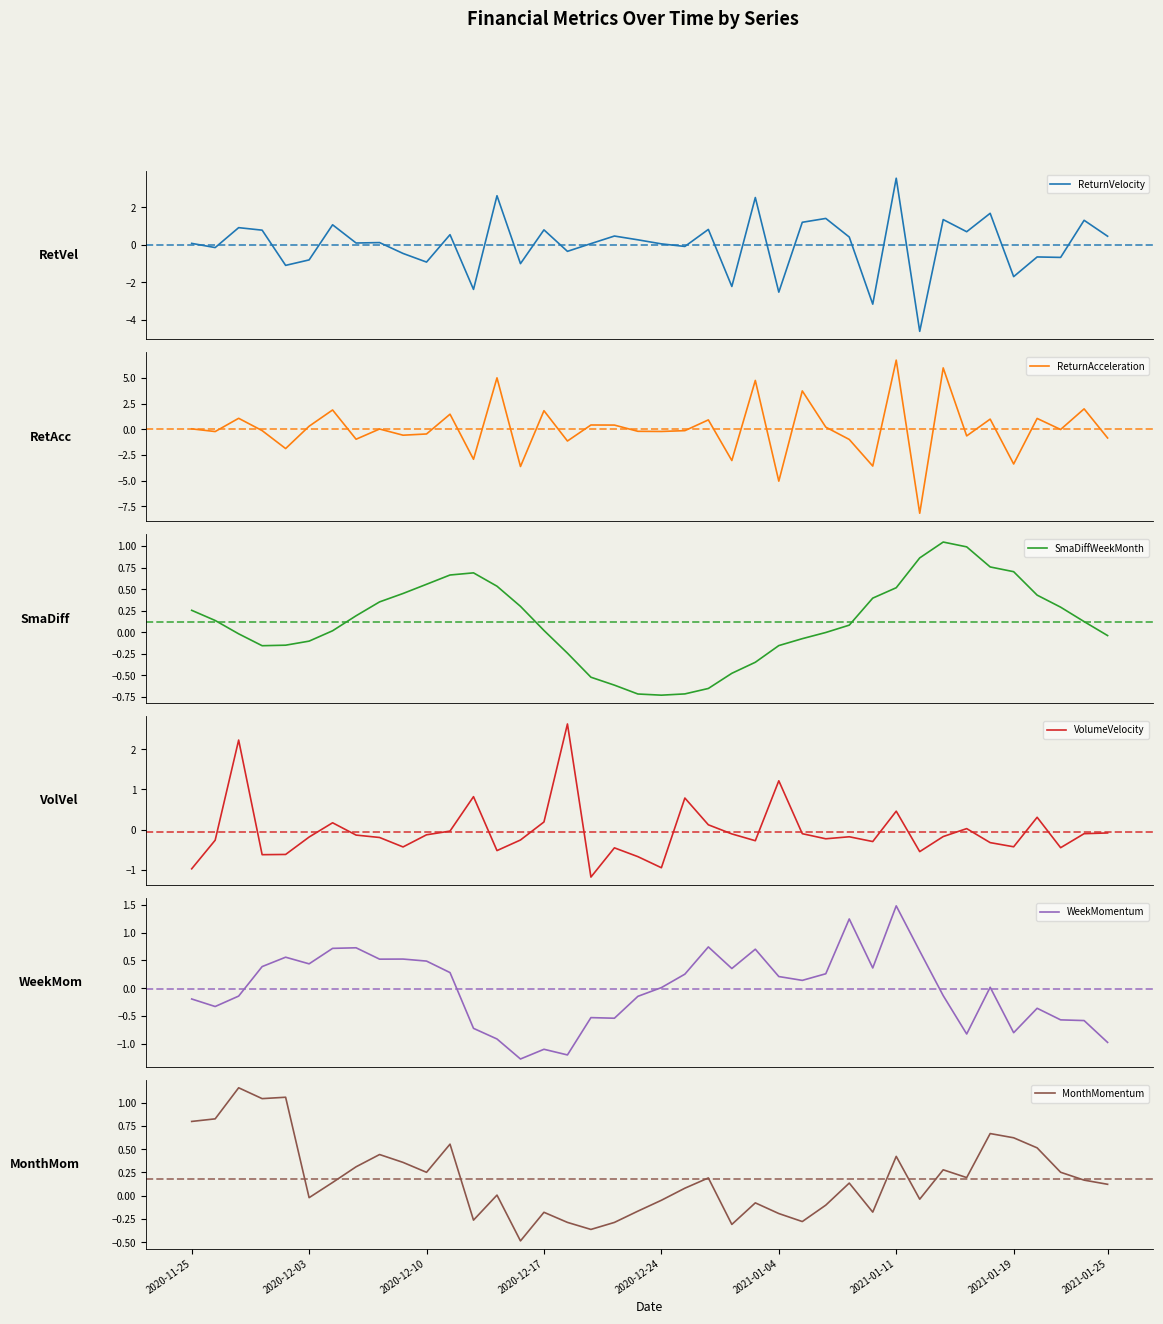

What are all the series names shown in the legend?

ReturnVelocity, ReturnAcceleration, SmaDiffWeekMonth, VolumeVelocity, WeekMomentum, MonthMomentum